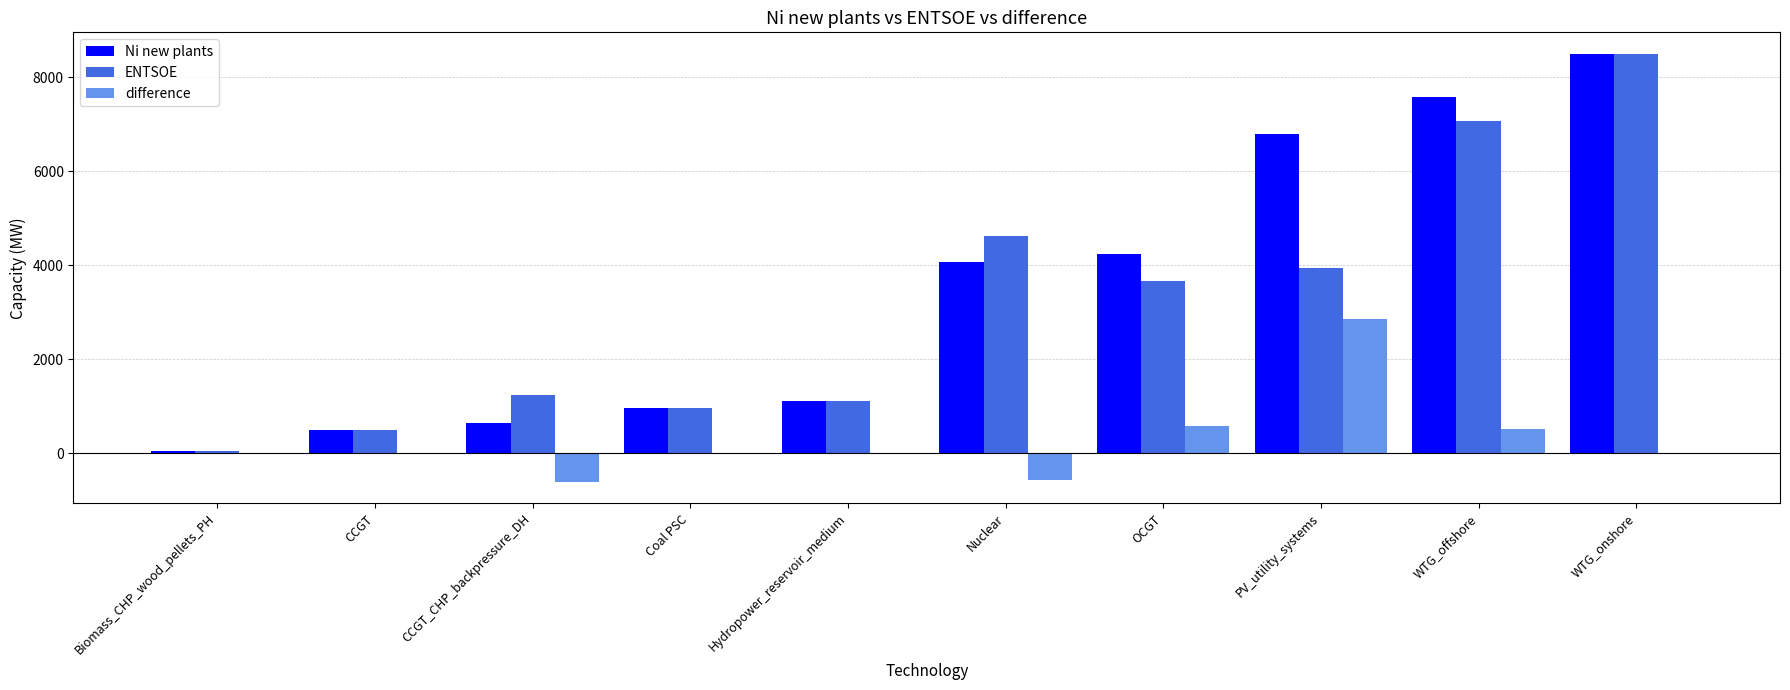

Is the value of Ni new plants at Coal PSC greater than the value of ENTSOE at PV_utility_systems?

No